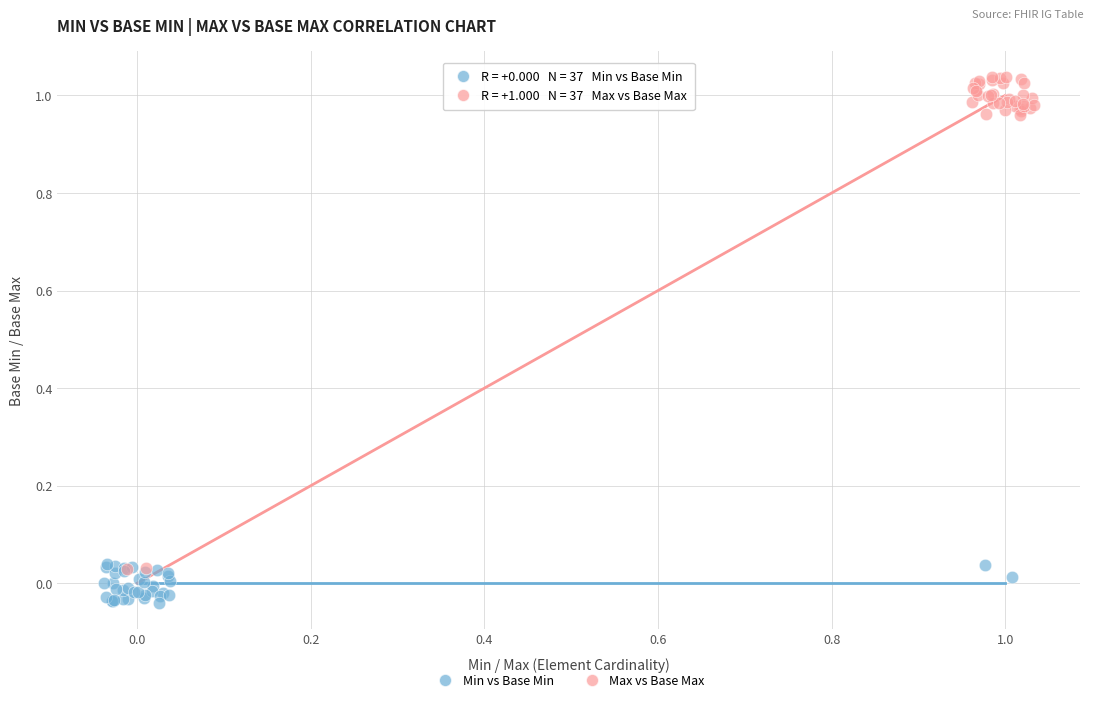

What are all the series names shown in the legend?

Min vs Base Min, Max vs Base Max